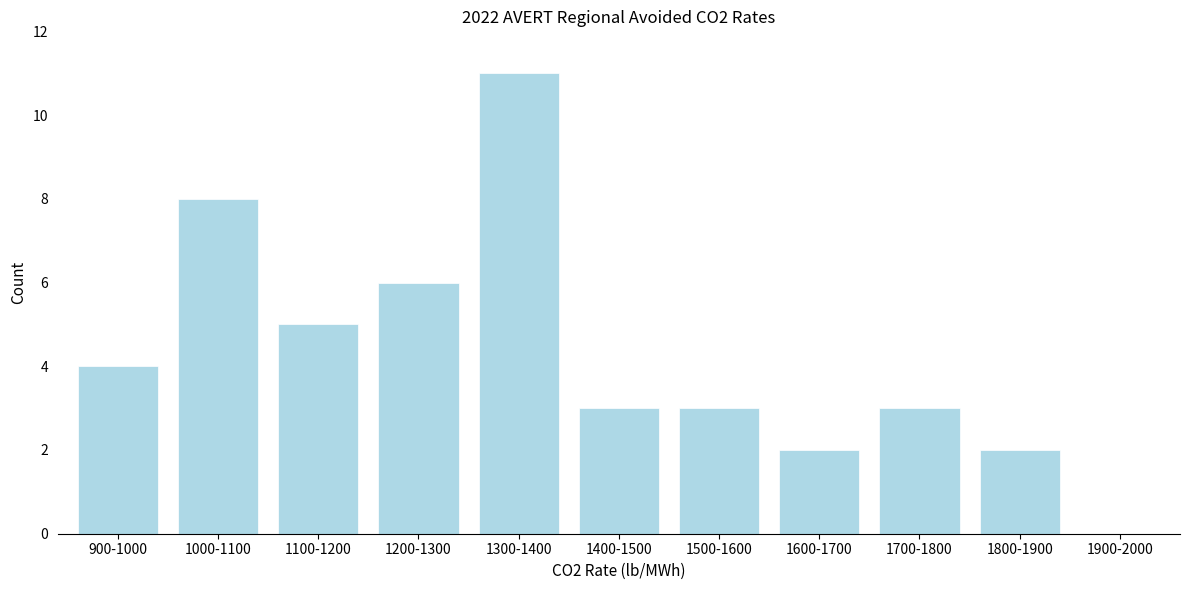

Reading left to right, extract all data points from this chart.

900-1000=4	1000-1100=8	1100-1200=5	1200-1300=6	1300-1400=11	1400-1500=3	1500-1600=3	1600-1700=2	1700-1800=3	1800-1900=2	1900-2000=0